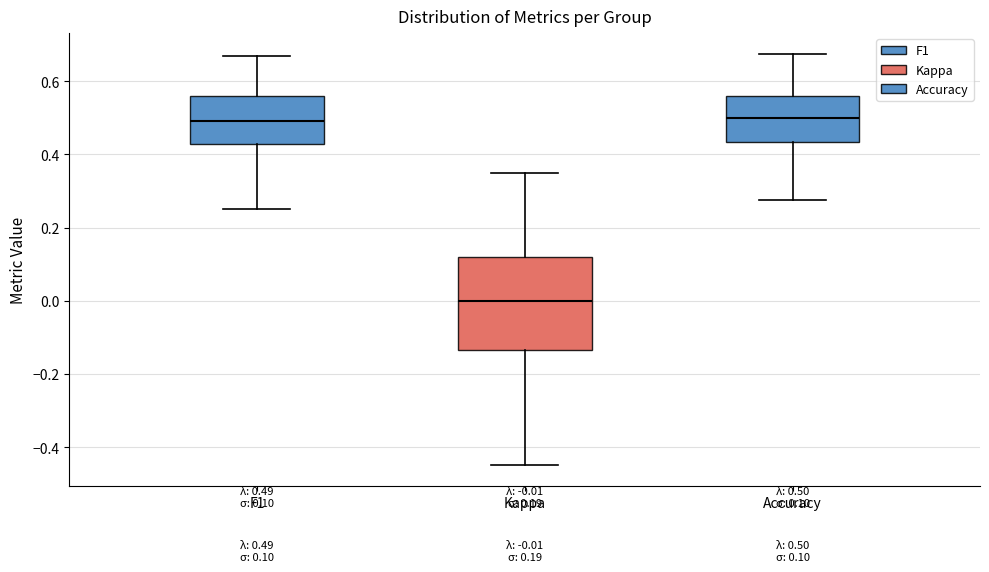

Which box is the tallest, from its lower edge to its upper edge?

Kappa